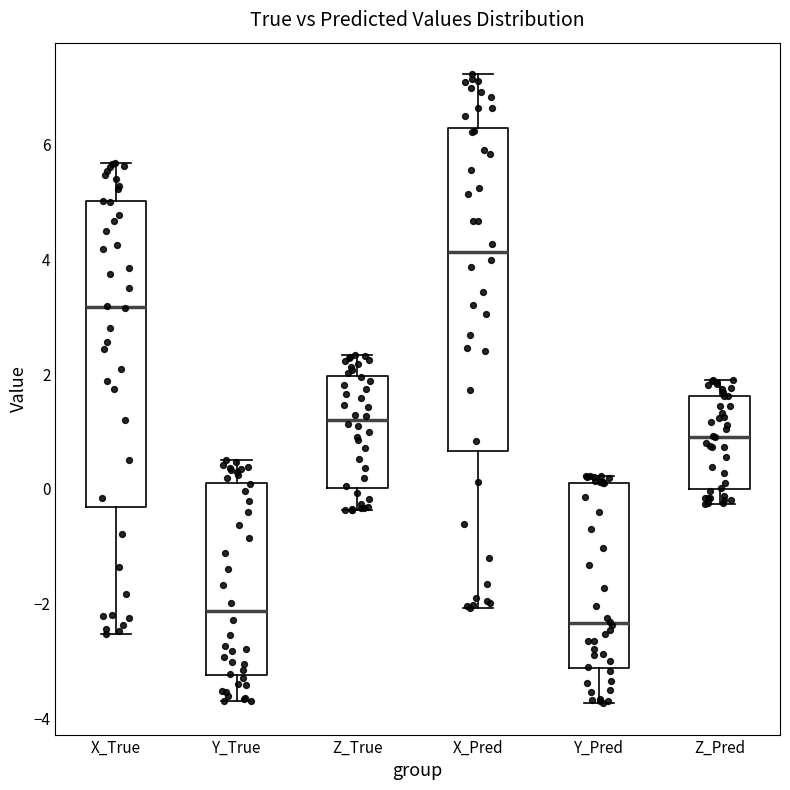

Which box's median line is the highest?

X_Pred